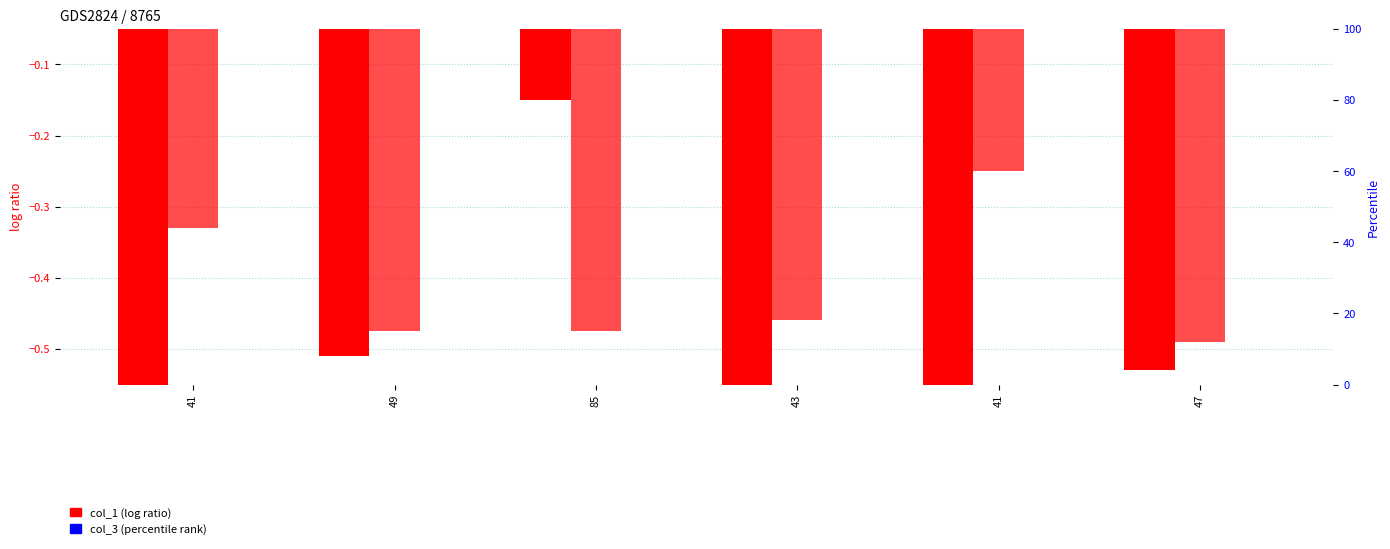

Count the number of categories in the chart.

6